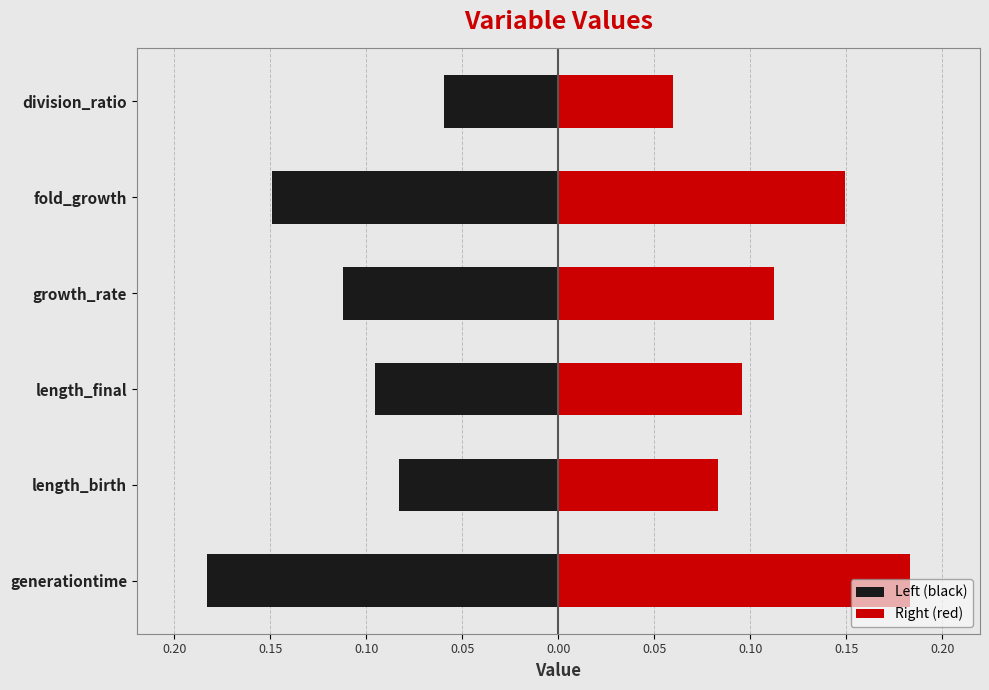

Which series changed the most between length_final and division_ratio?

Left (black)